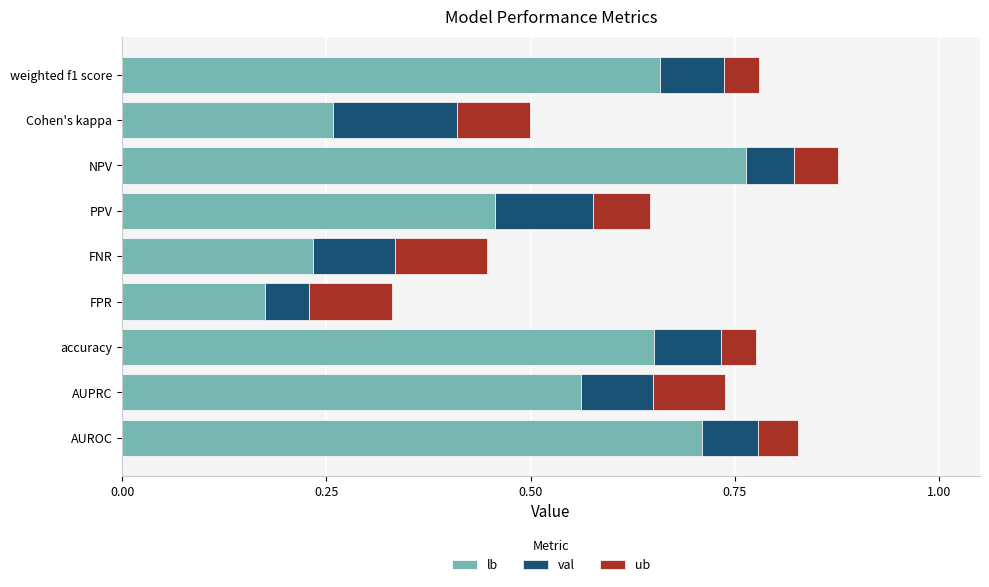

At which label does lb reach its minimum?

FPR